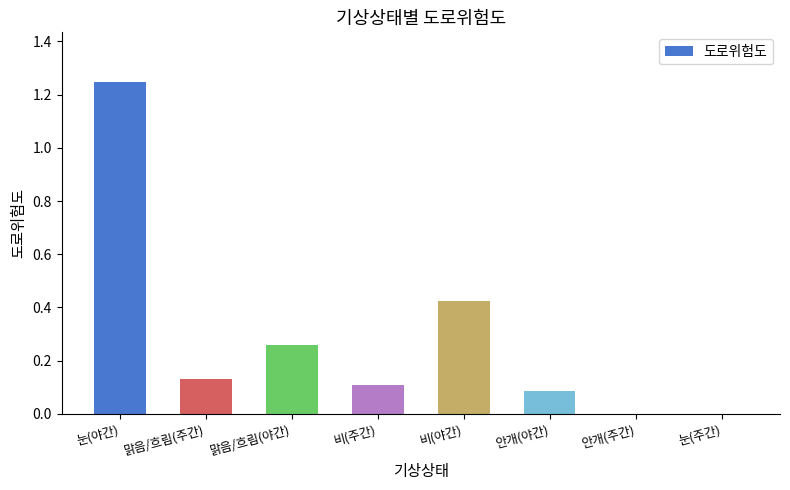

What is the sum of all values?

2.3